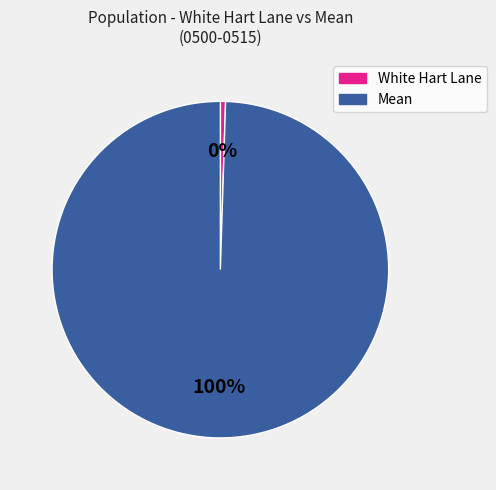

The White Hart Lane slice represents 0% of the pie. True or false?

True